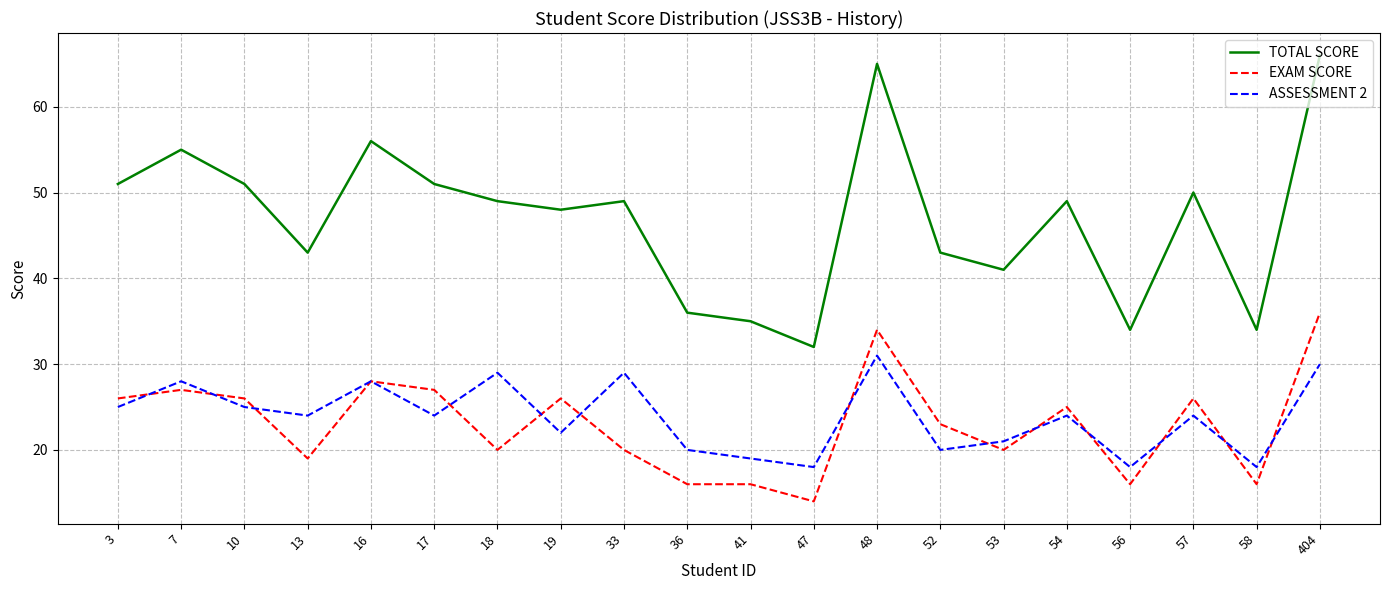

True or false: TOTAL SCORE and EXAM SCORE intersect in this chart.

False